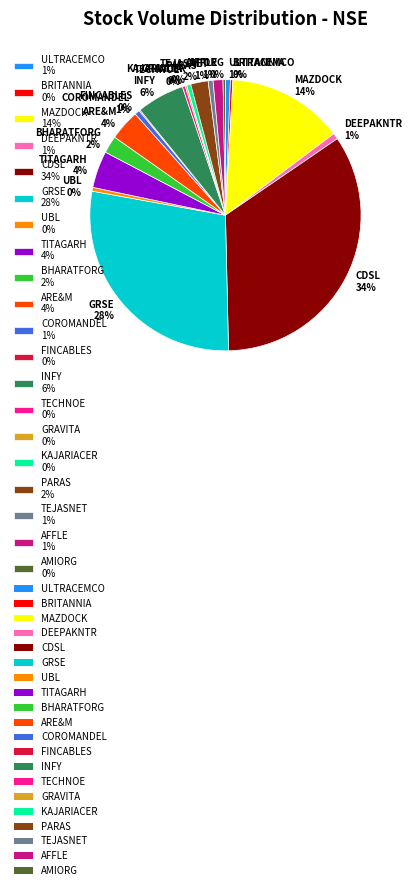

To the nearest percent, what is the difference between the largest and smallest slice percentages?

34%